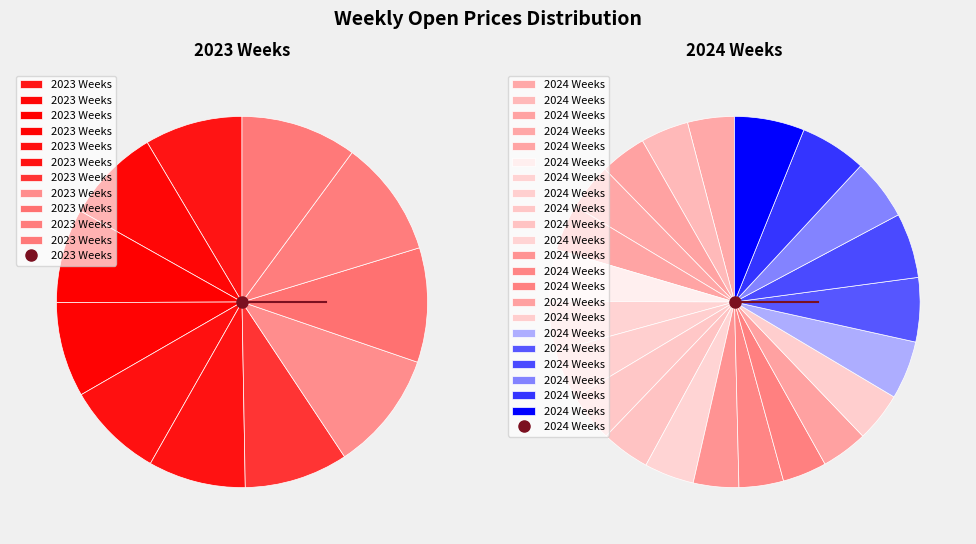

True or false: 2024-03-25 accounts for 3% of the total.

True